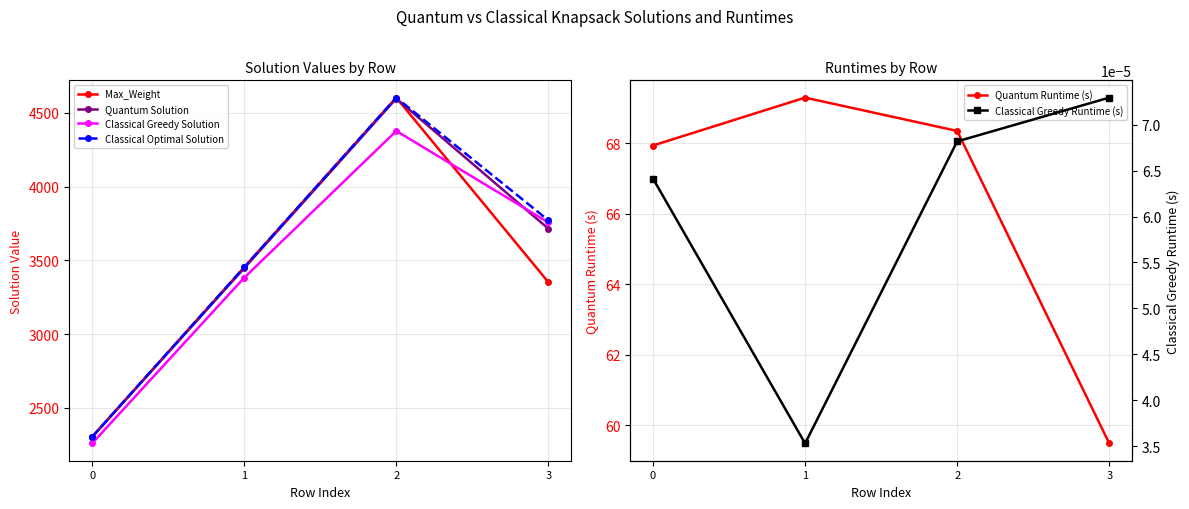

True or false: Quantum Runtime (s) has a value of 99.0 at 1.

False